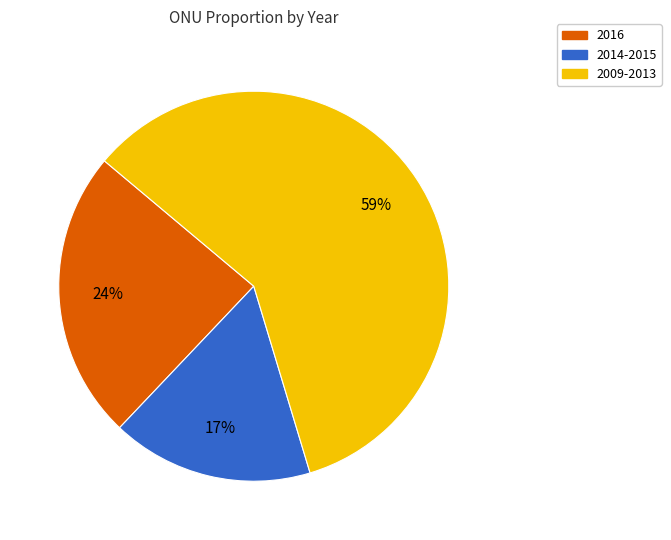

How many slices are in this pie chart?

3